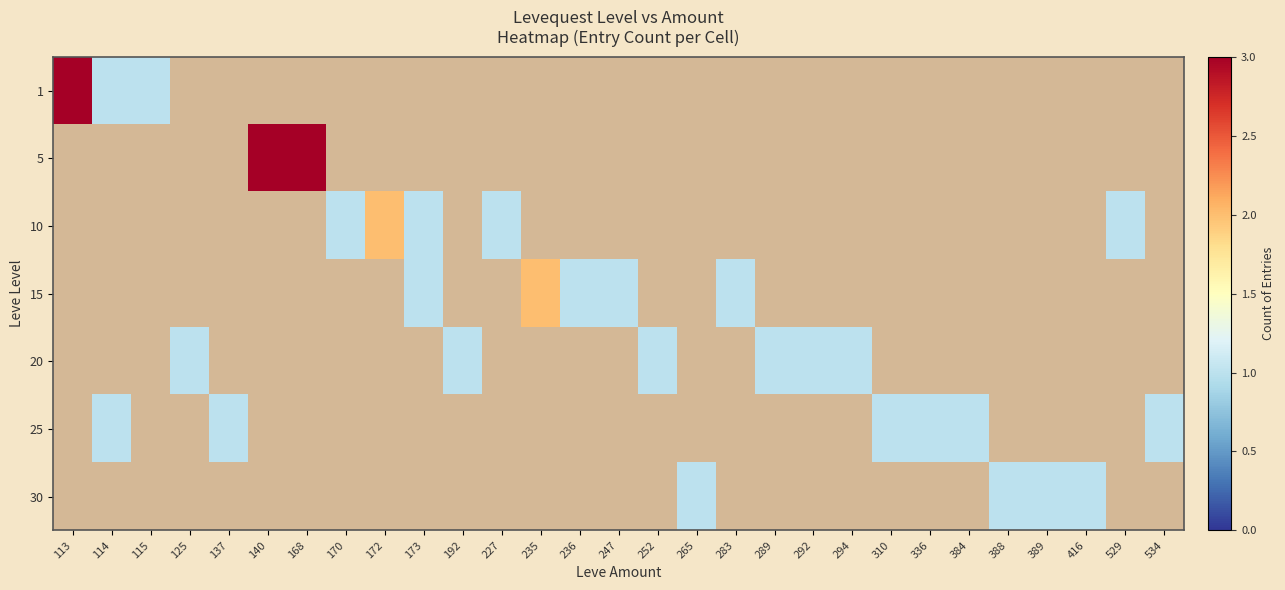

At which category is the sum across all series the highest?

113